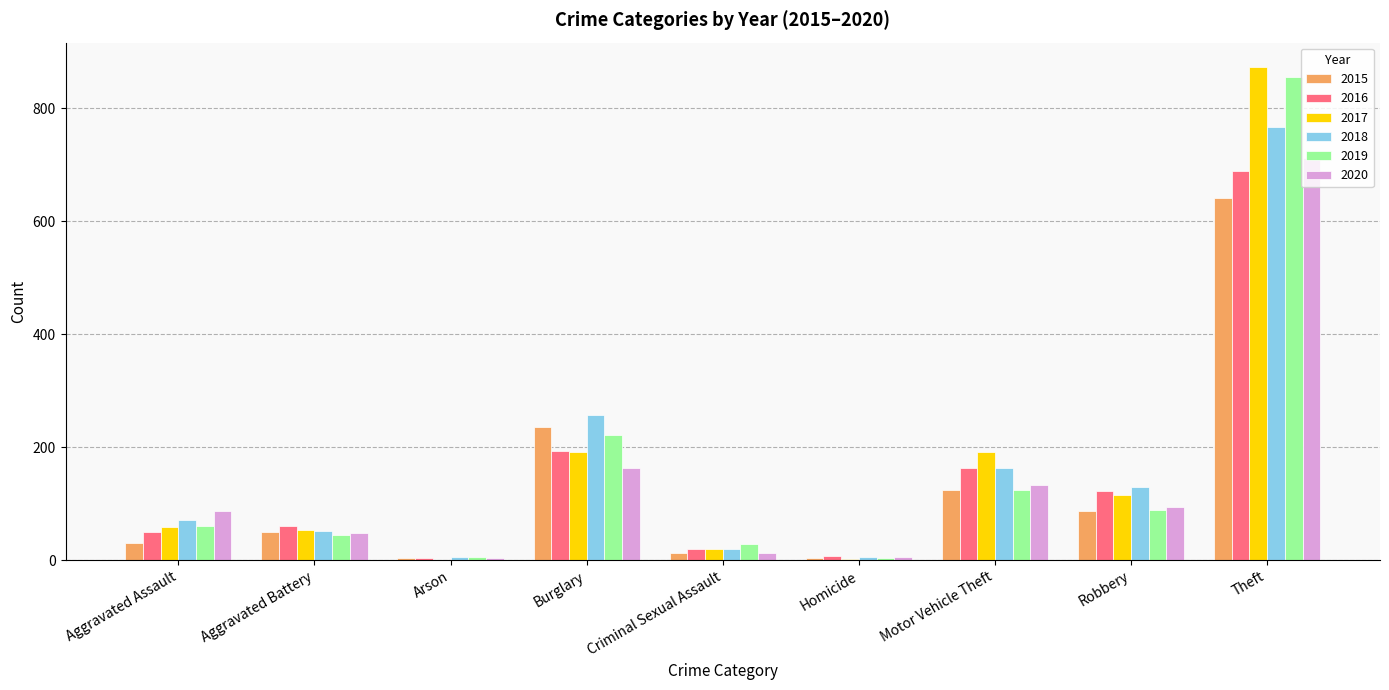

What is the spread (max minus min) of values at Burglary?

94